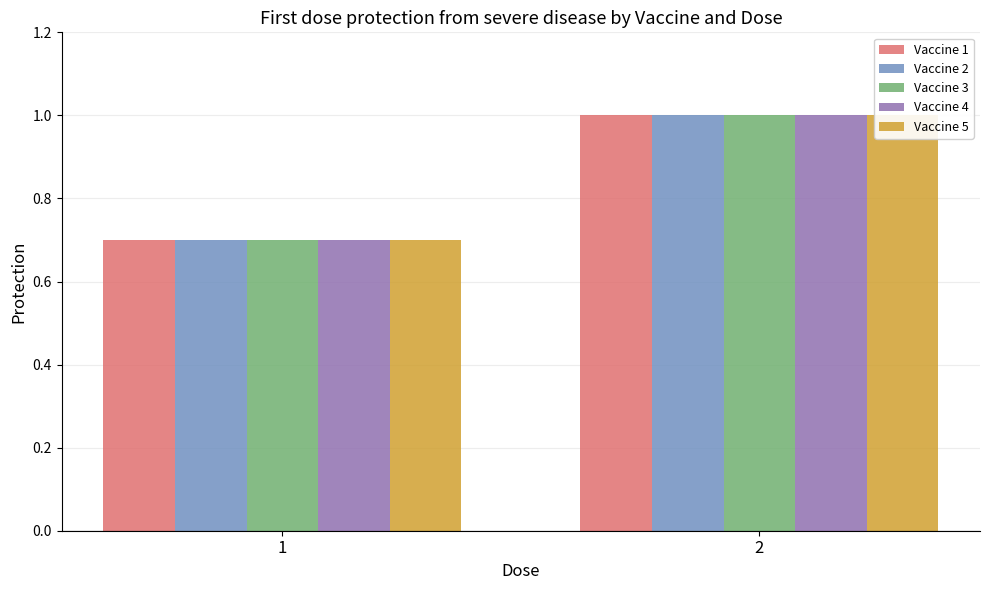

What are all the series names shown in the legend?

Vaccine 1, Vaccine 2, Vaccine 3, Vaccine 4, Vaccine 5